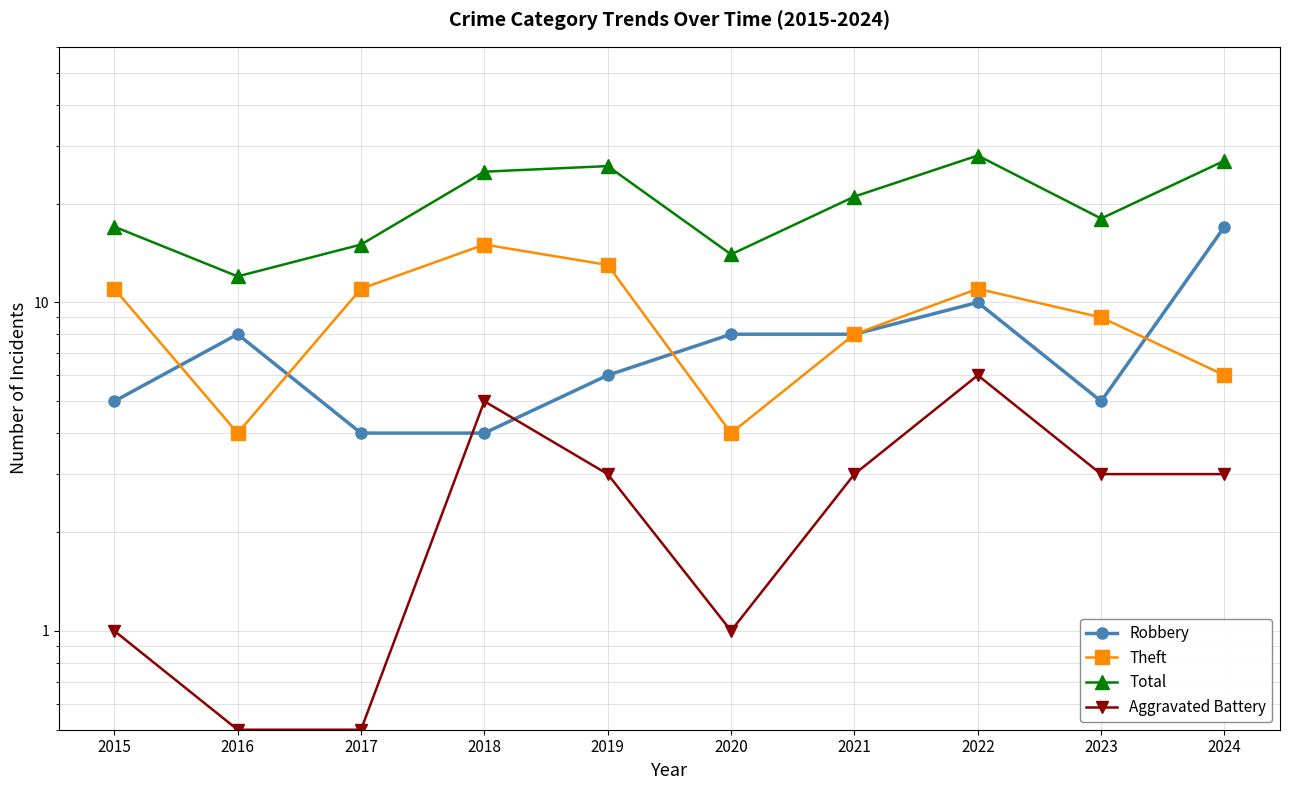

Is the value of Aggravated Battery at 2017 greater than the value of Robbery at 2017?

No